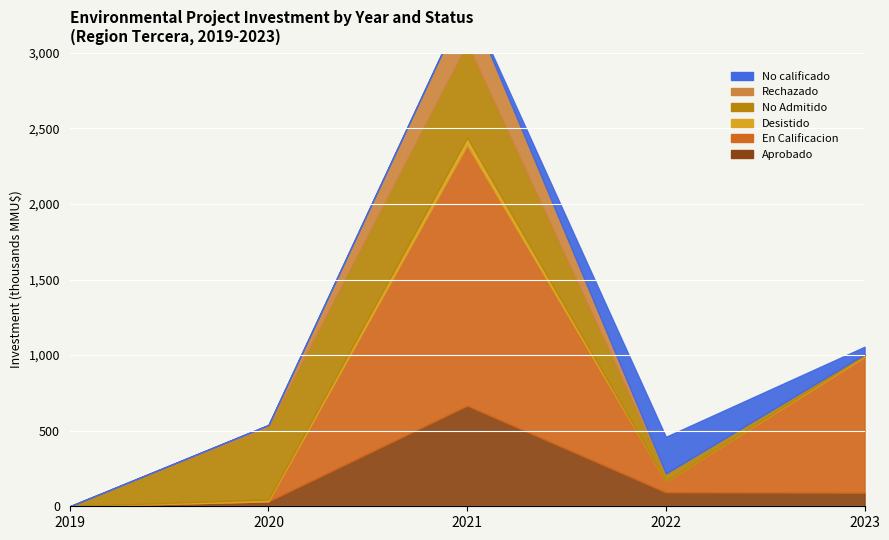

True or false: Desistido and En Calificacion intersect in this chart.

True